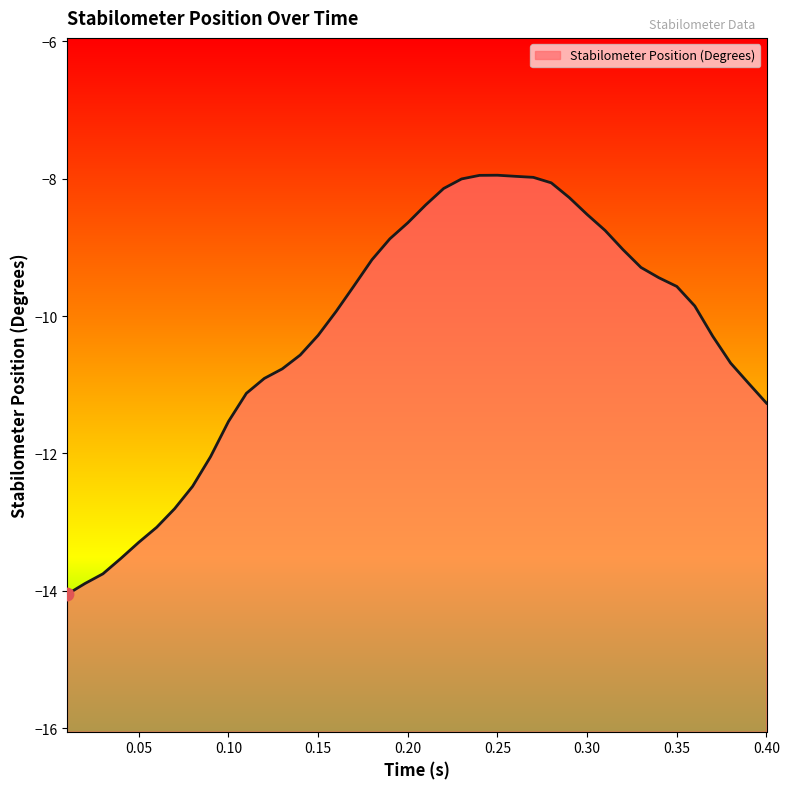

Between 0.26 and 0.33, which is larger?

0.26